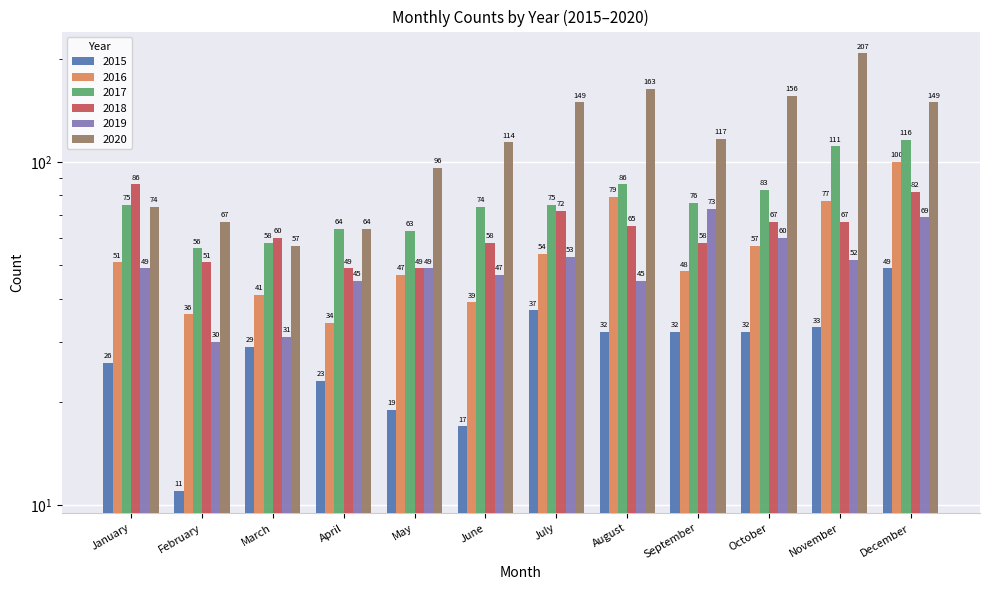

Which category has the highest value across all series?

November